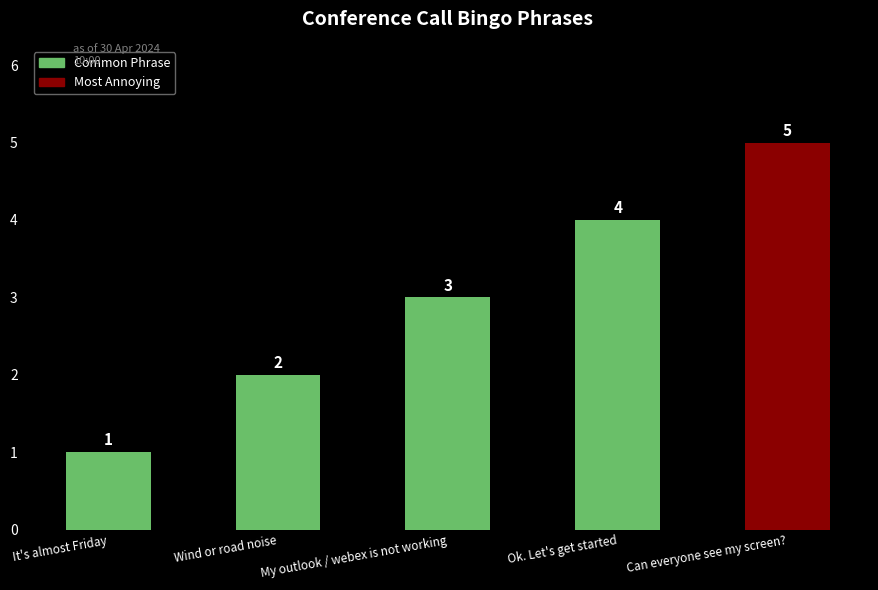

Are the bars grouped side by side (vs. stacked)?

No